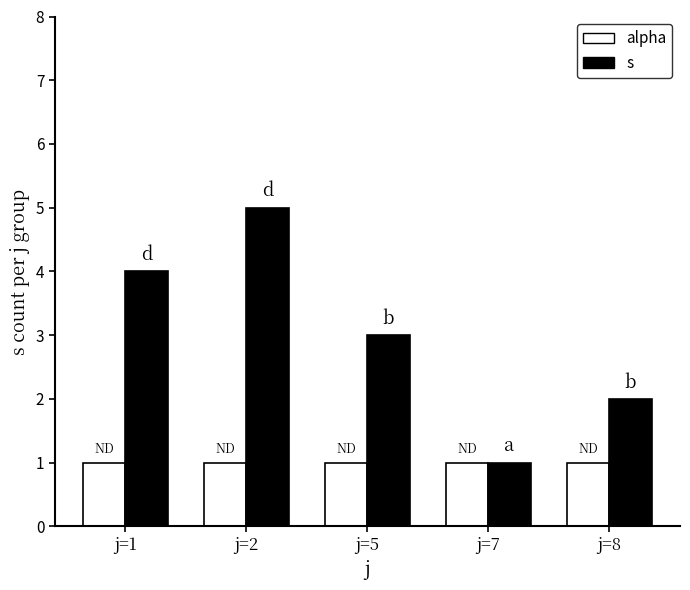

What is the value of the alpha bar at the 3rd from the left?

1